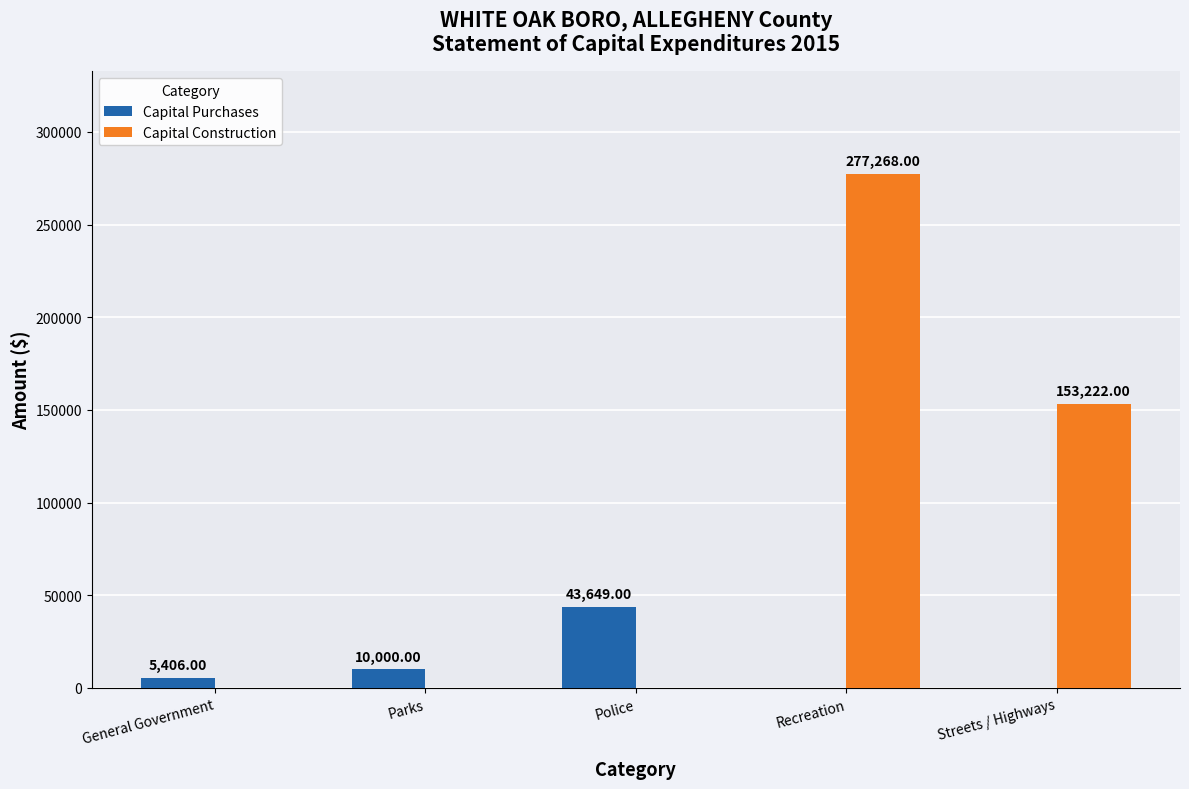

Count the Capital Construction values in the range 0 to 153222.

4